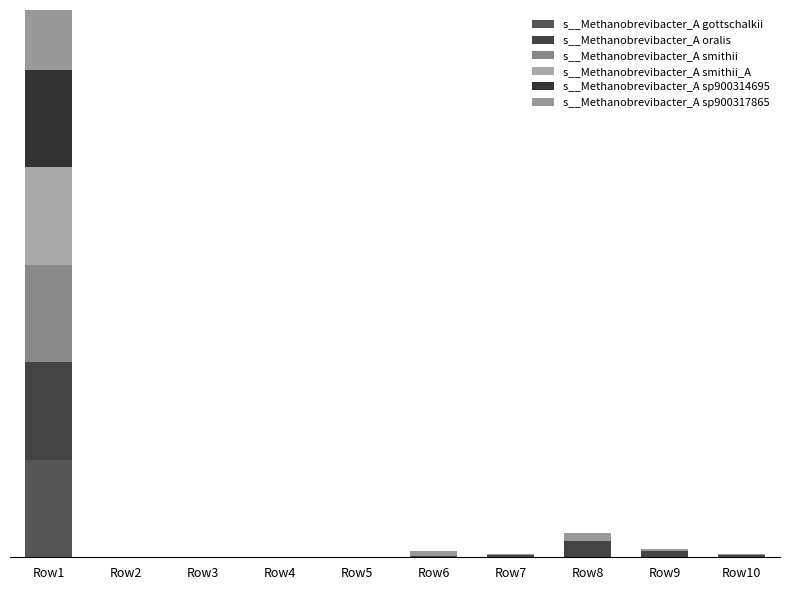

How many data points does each series have?

10